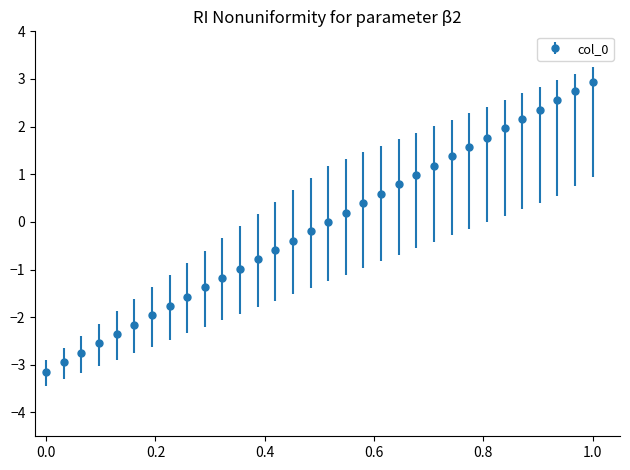

What is the difference between the maximum and minimum values?

6.1